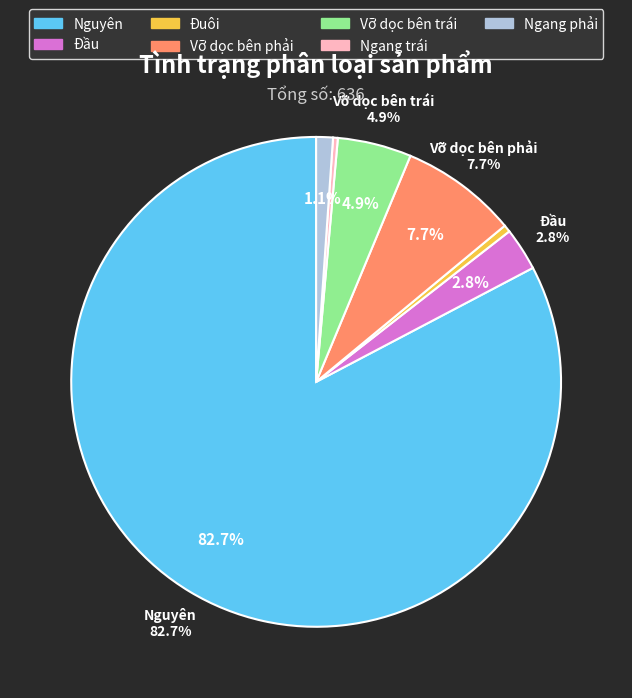

Rank the categories by value from highest to lowest.

Nguyên, Vỡ dọc bên phải, Vỡ dọc bên trái, Đầu, Ngang phải, Đuôi, Ngang trái